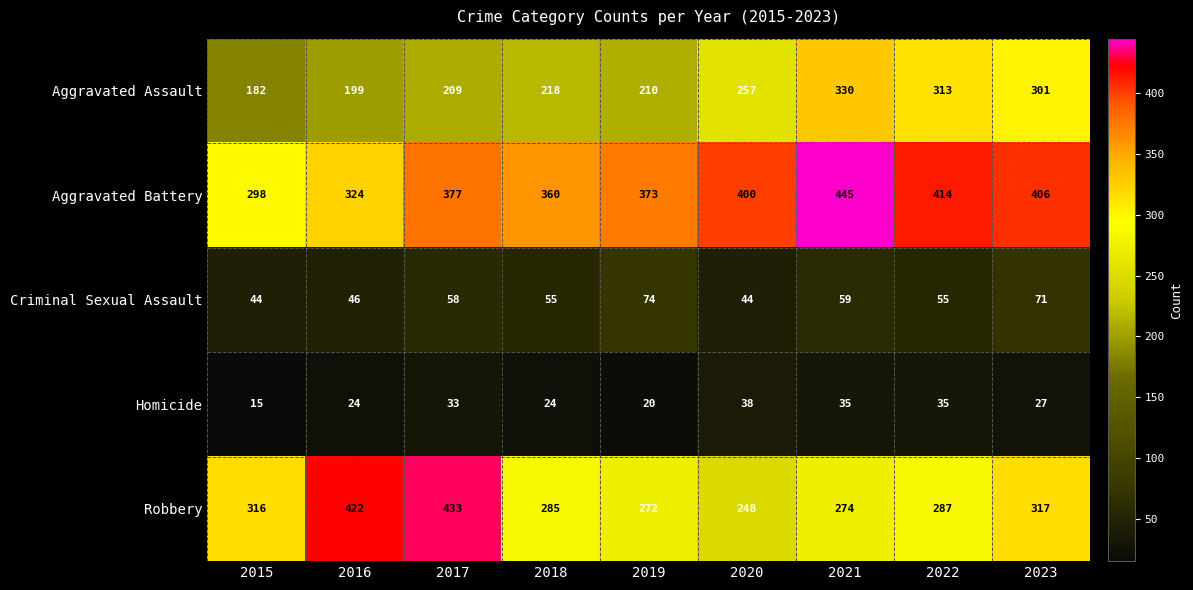

Read the Criminal Sexual Assault value at 2018, to the nearest 5.

55